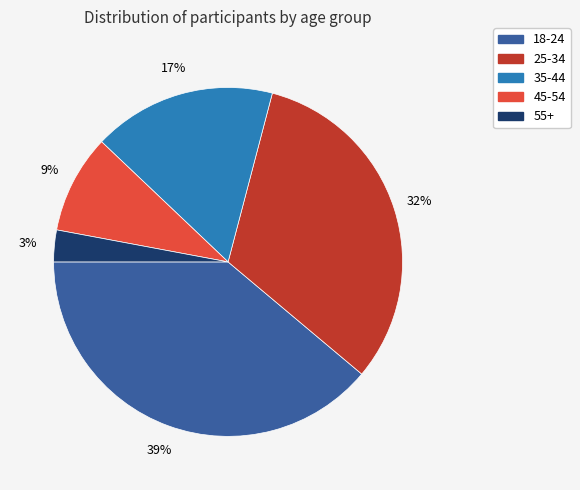

Which category has the smallest portion of the pie?

55+